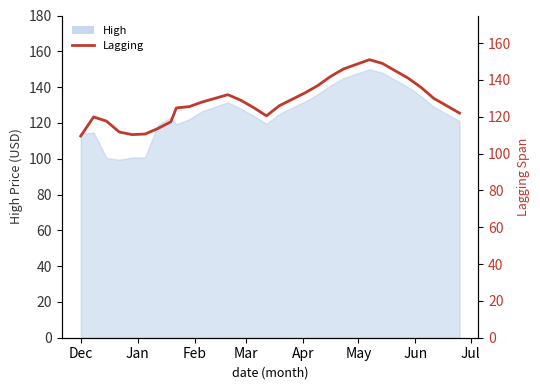

True or false: the data has more than 1 interior local peaks.

True